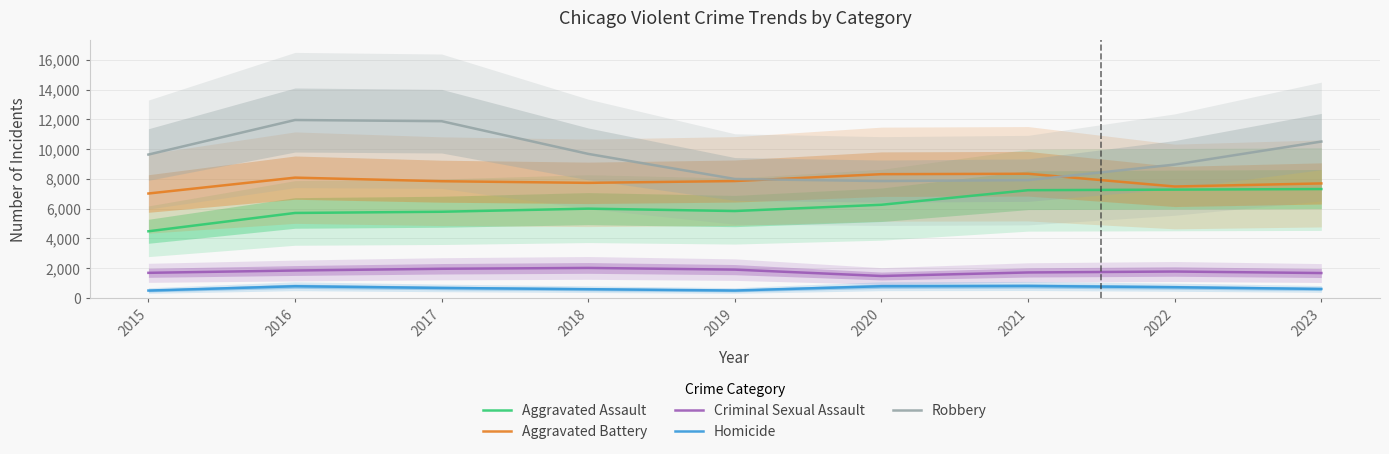

What is the sum of the Aggravated Assault values at 2023 and 2019?

13160